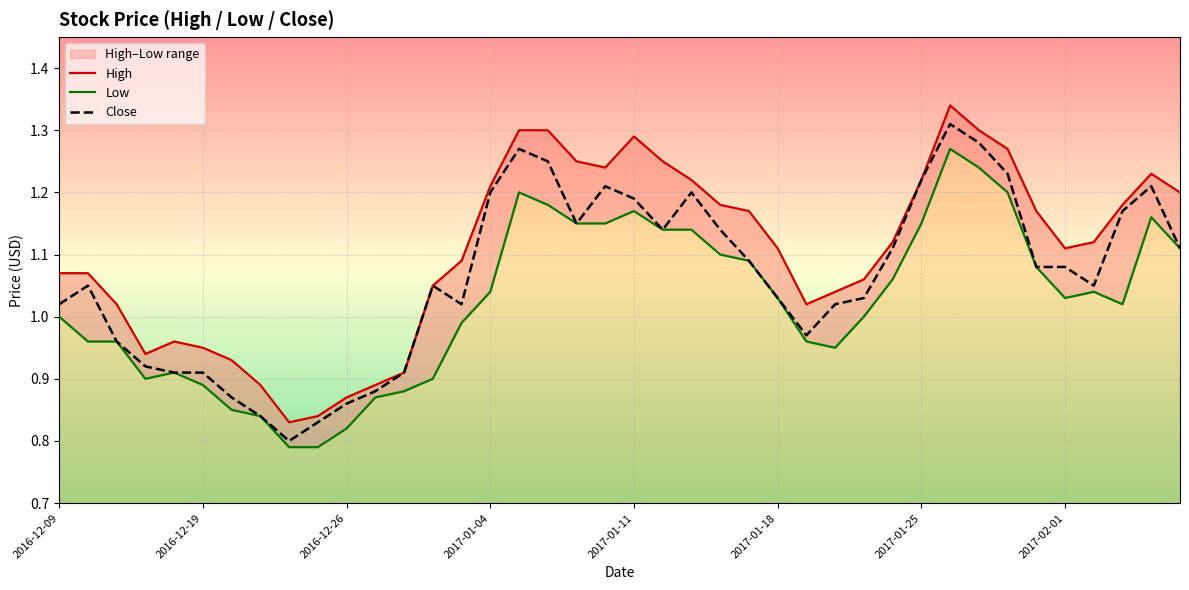

What is the maximum value for Low?

1.3